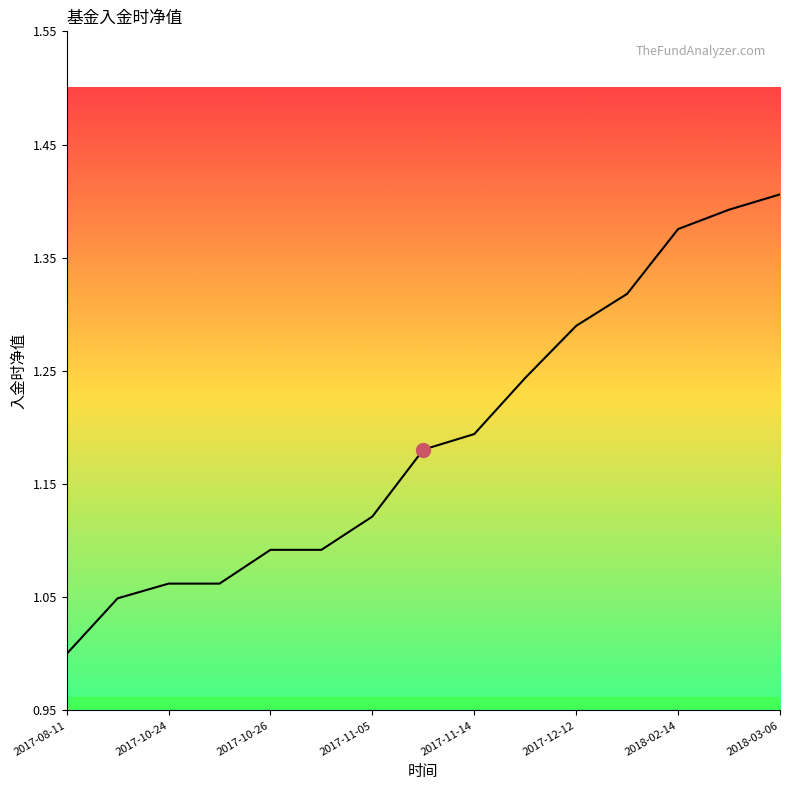

What is the difference between the maximum and minimum values?

0.4